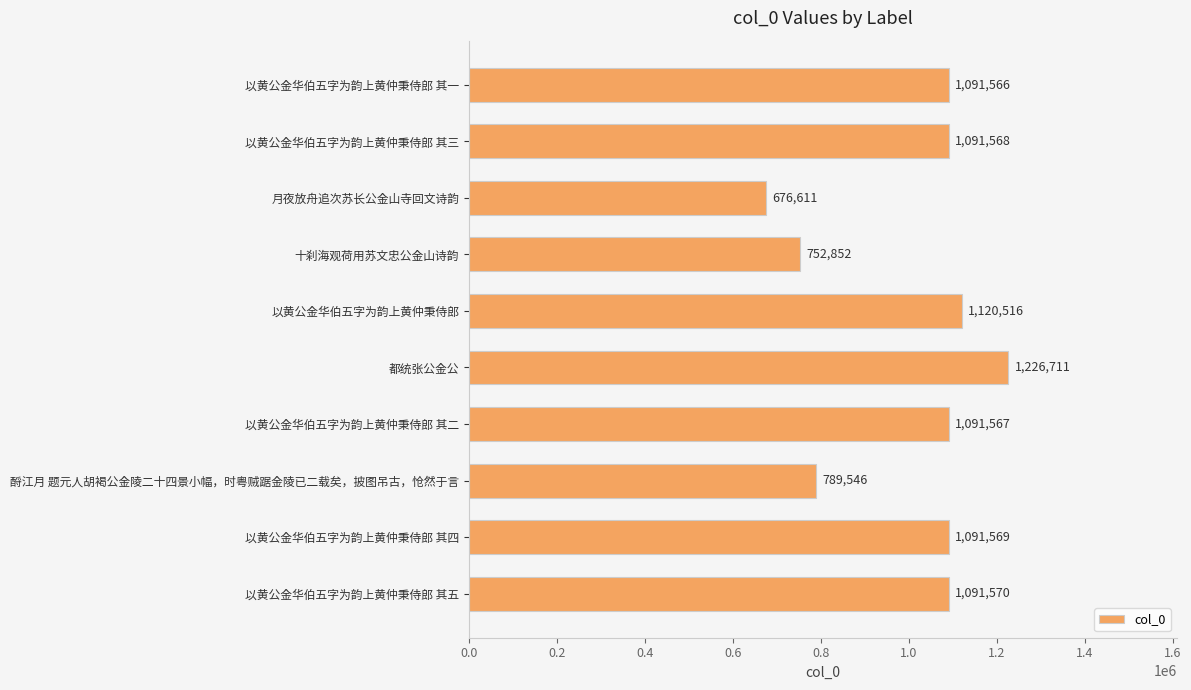

What value does the data have at 以黄公金华伯五字为韵上黄仲秉侍郎 其五?

1091570